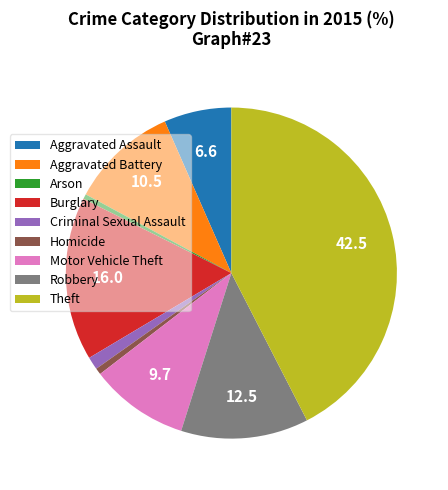

Count the number of slices in the pie.

9